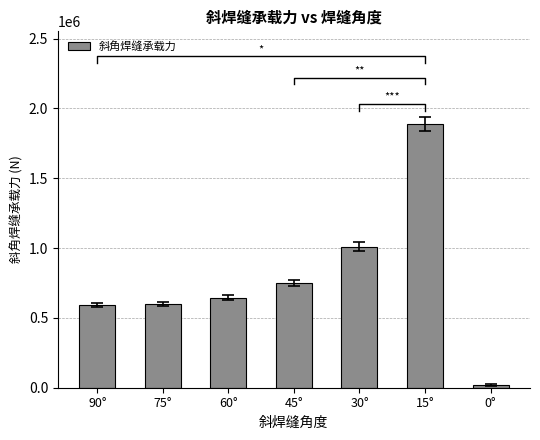

How many bars are there in total?

7